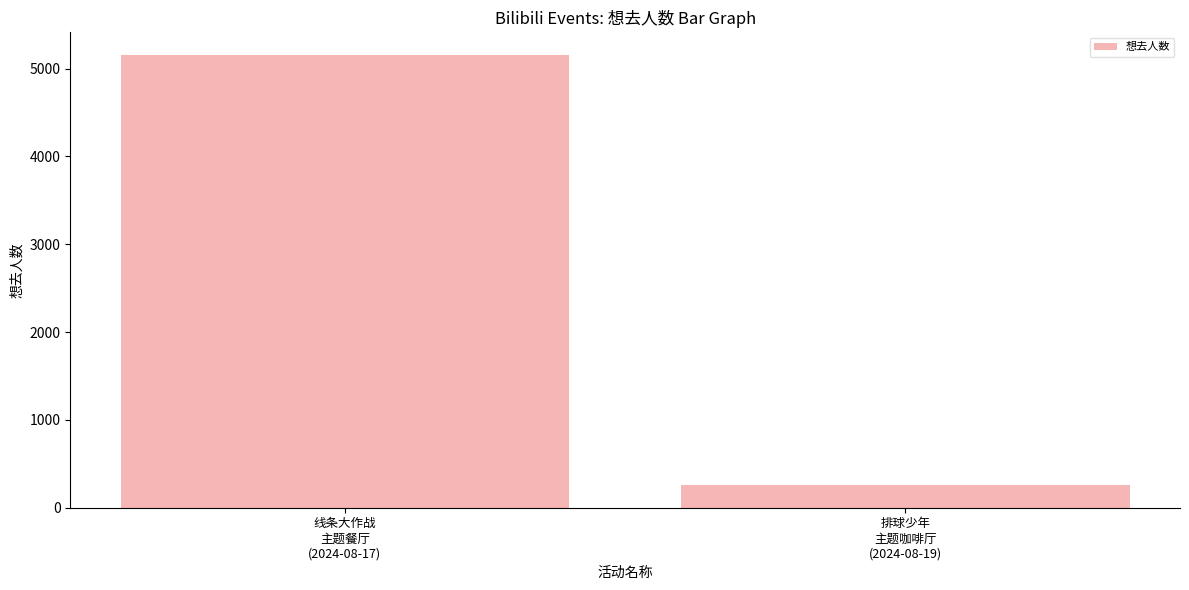

True or false: the data shows 264 at 排球少年
主题咖啡厅
(2024-08-19).

True